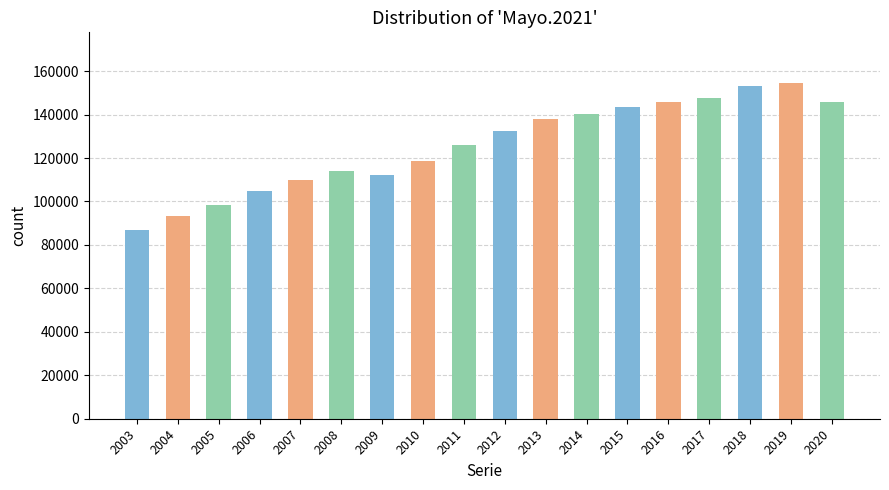

What is the minimum value shown in the chart?

86943